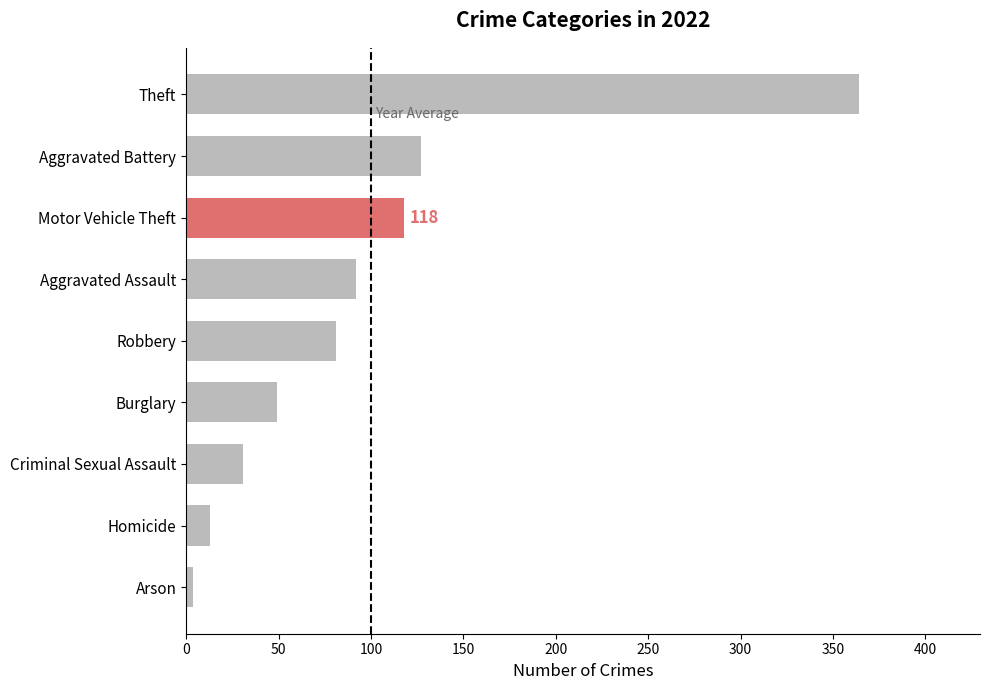

How many bars are there in total?

9